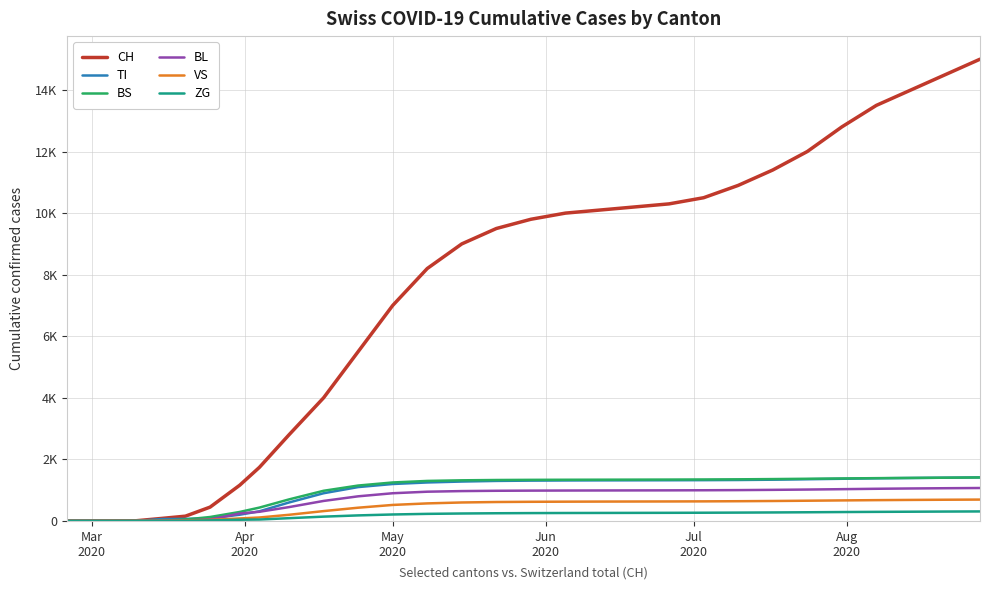

Is this an area chart (filled region under the line)?

No